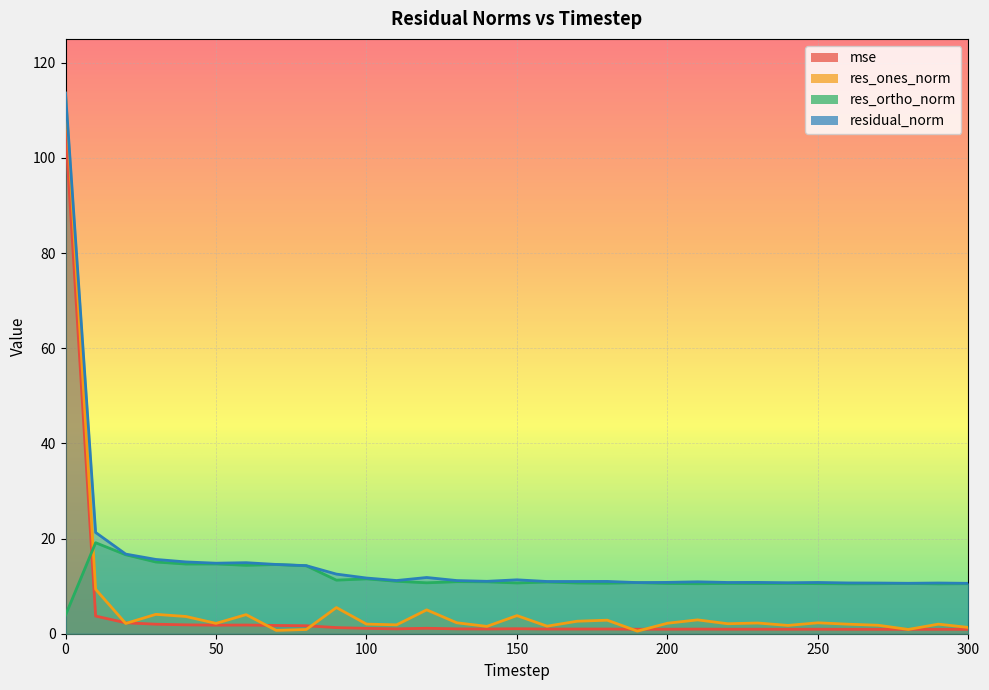

What is the total value across all series at 20?

37.8